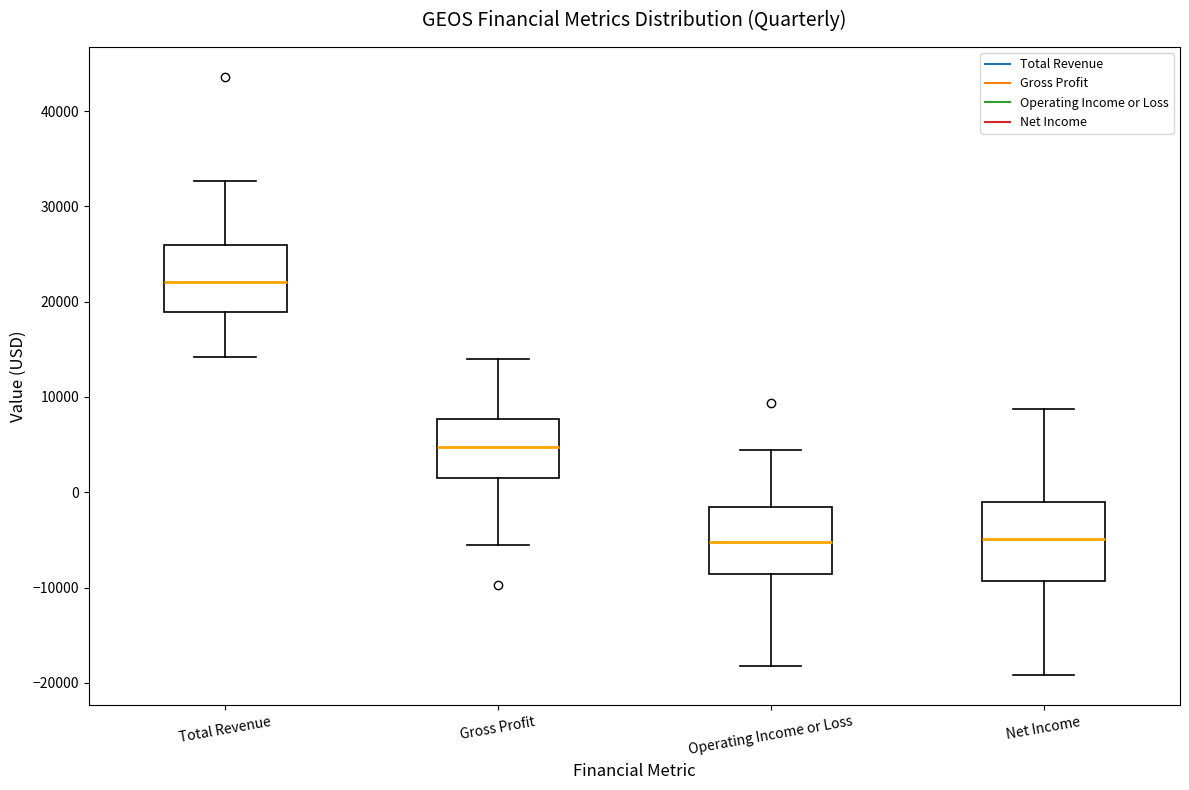

Reading left to right, read every box against the y-axis: the position of its median line, the range the box covers, and the ends of its whiskers. The values are not printed on the chart, so give them approximately, as read against the axis.

Total Revenue: median 22000, box 19000 to 26000, whiskers 14000 to 33000
Gross Profit: median 5000, box 2000 to 8000, whiskers -5000 to 14000
Operating Income or Loss: median -5000, box -9000 to -2000, whiskers -18000 to 4000
Net Income: median -5000, box -9000 to -1000, whiskers -19000 to 9000